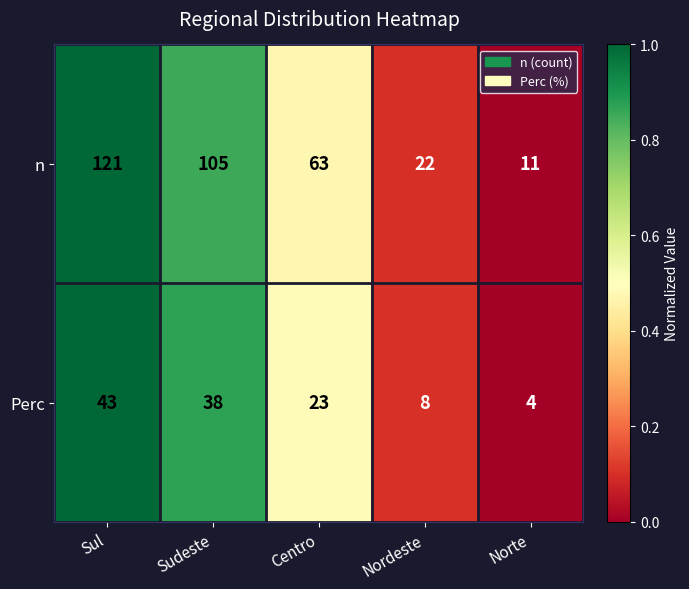

List the series in order of their overall mean, highest first.

n, Perc